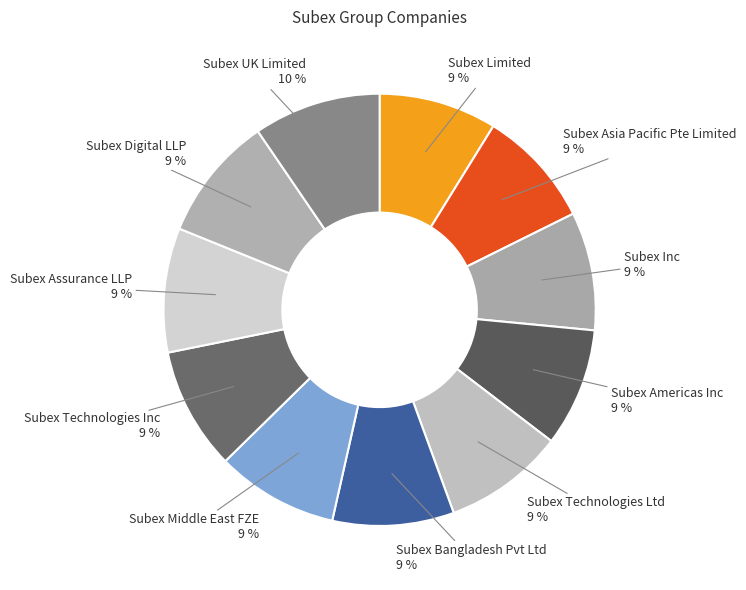

Does Subex Inc account for over 50% of the chart?

No